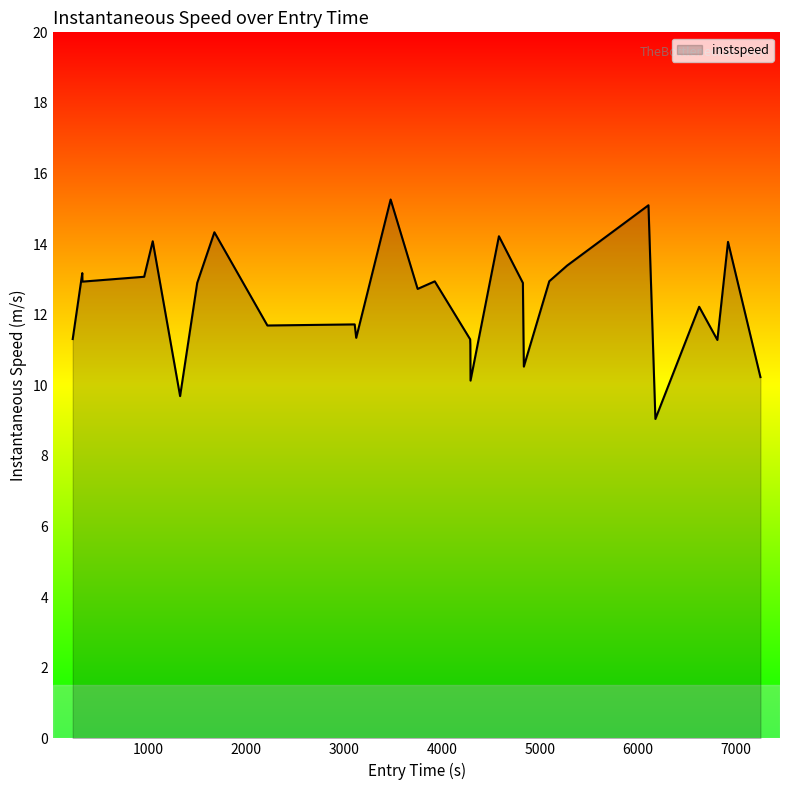

What is the minimum value shown in the chart?

9.0